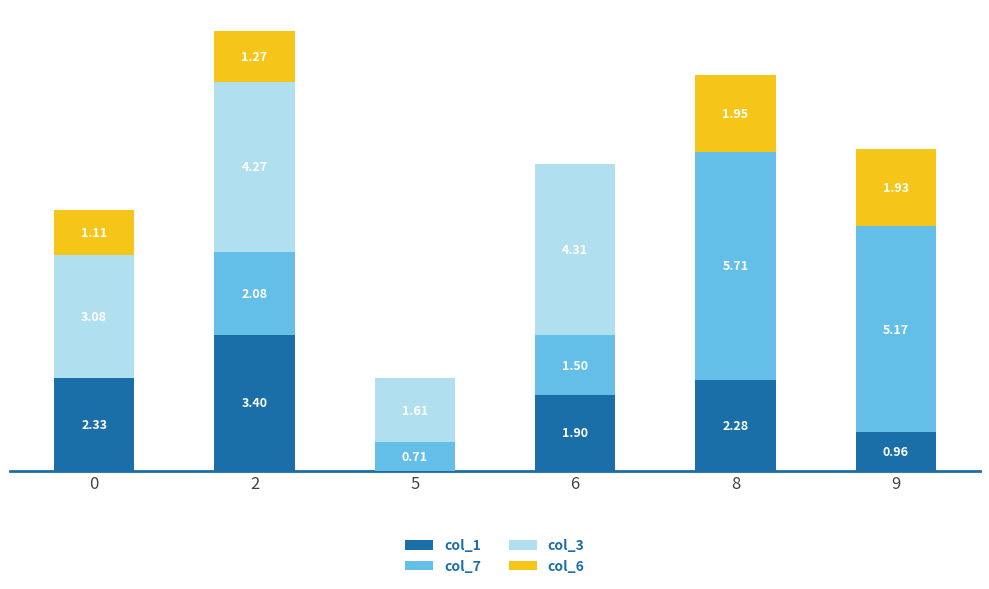

Are the bars grouped side by side (vs. stacked)?

No